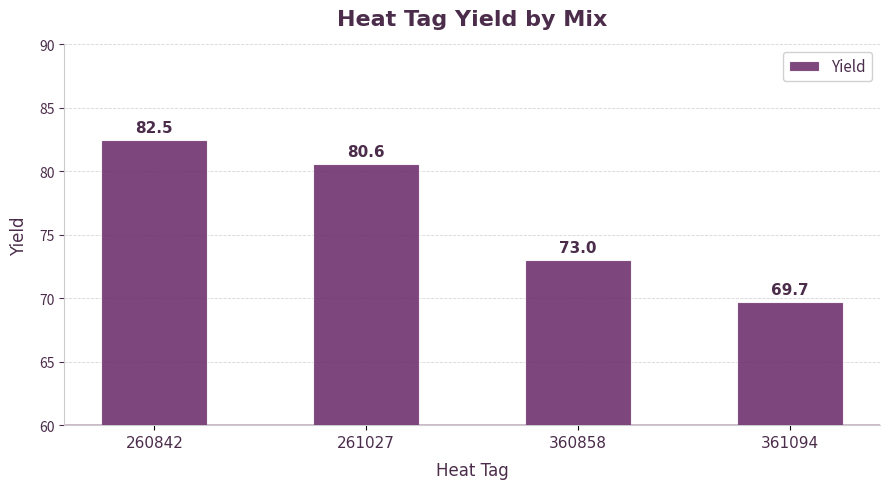

At which category does the chart reach its minimum across all series?

361094